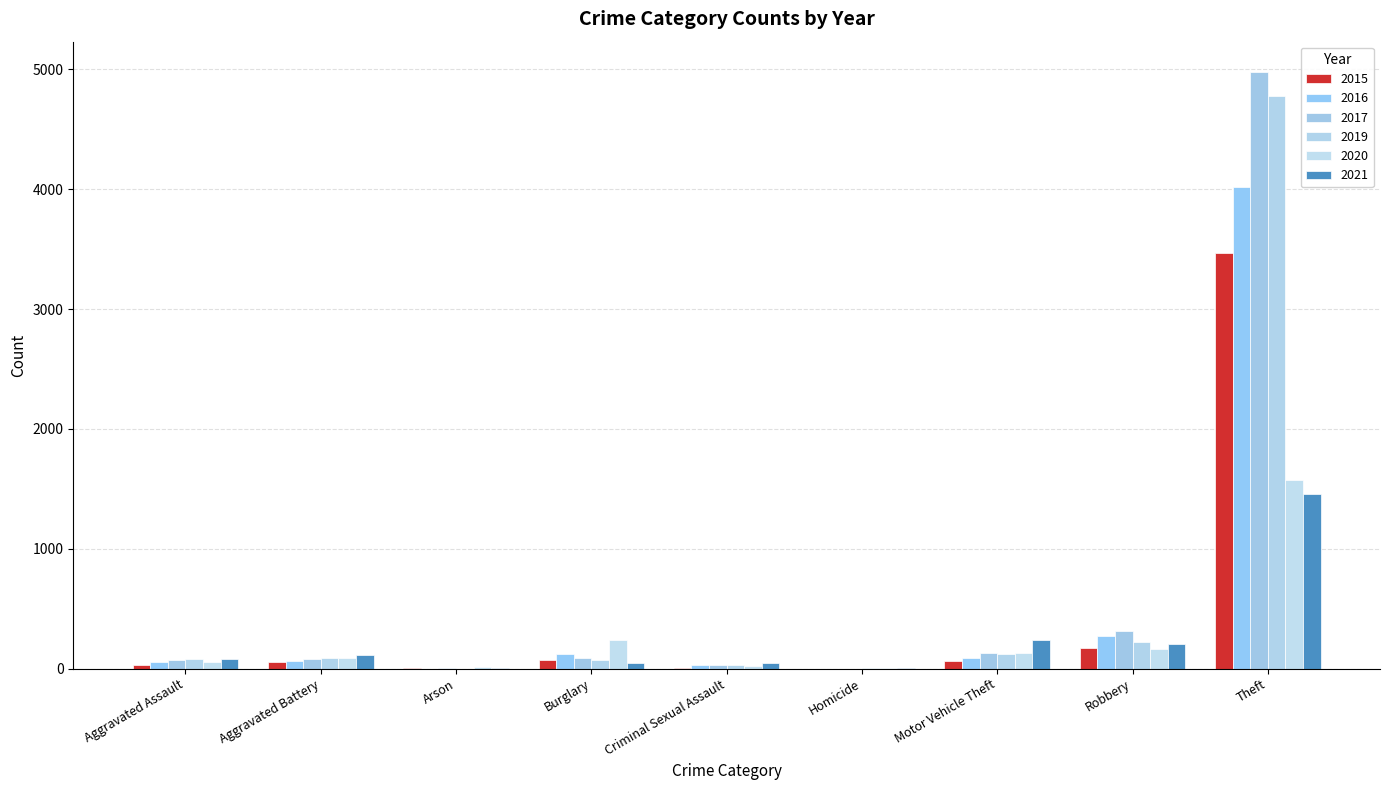

Which series changed the most between Arson and Motor Vehicle Theft?

2021